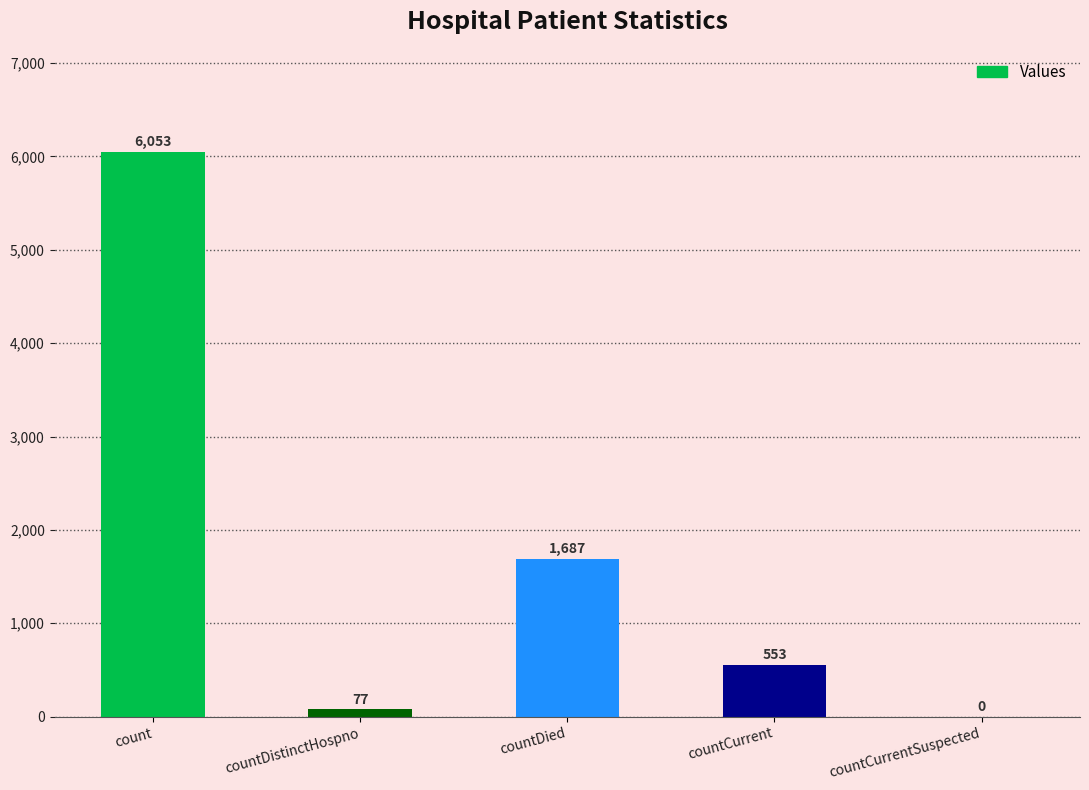

What is the change in value from countDied to countCurrent?

-1134